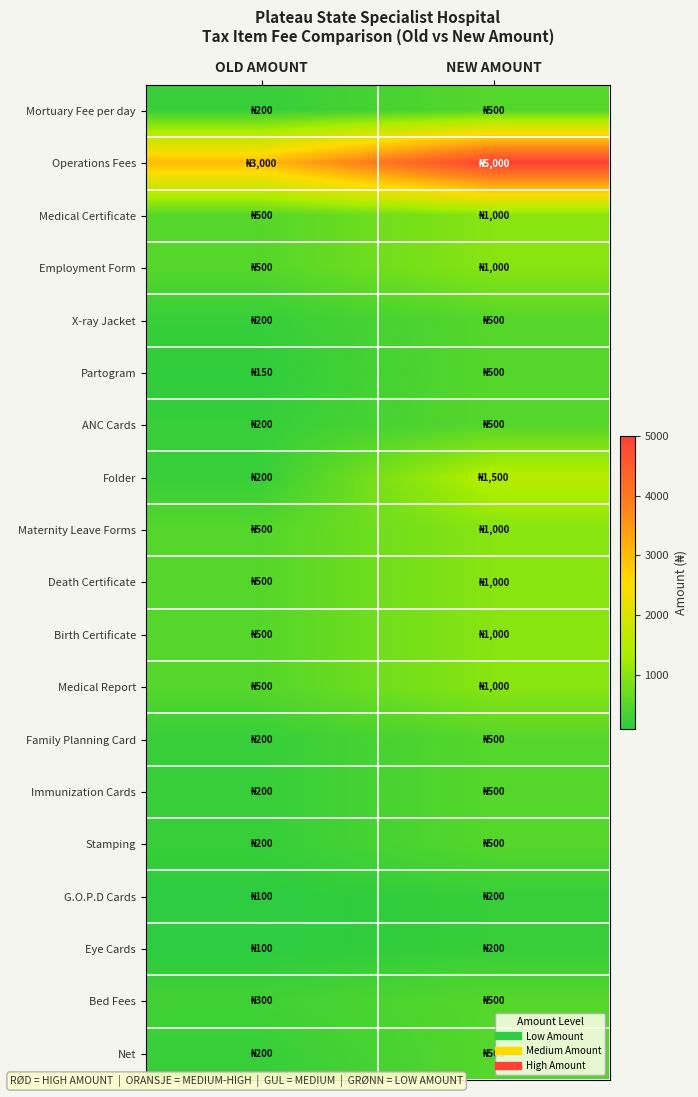

Which series changed the most between OLD AMOUNT and NEW AMOUNT?

Operations Fees